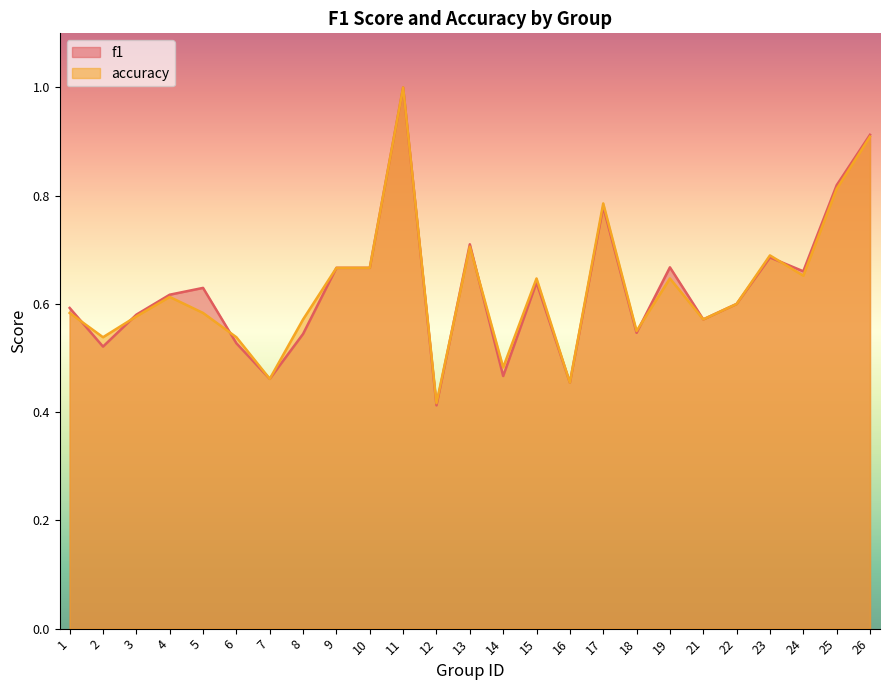

Is it true that accuracy equals 0.2 at 12?

False